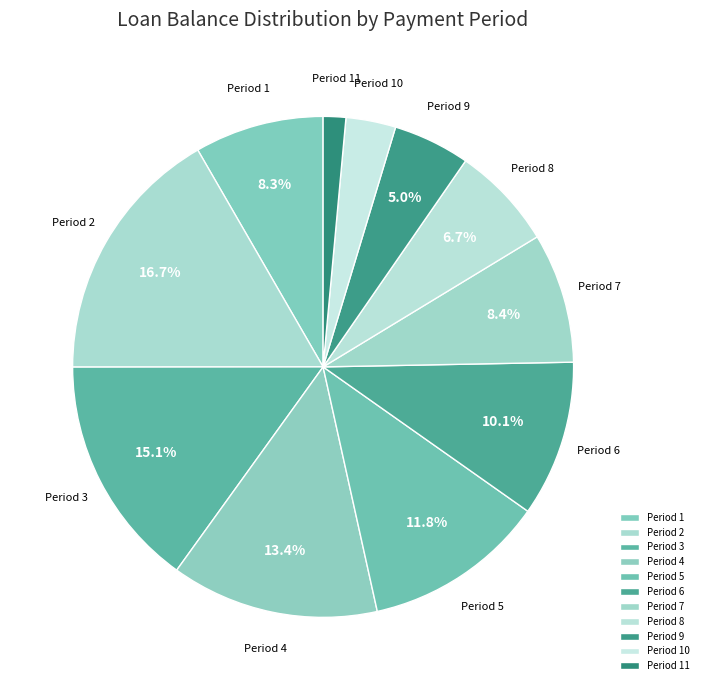

Does any single category account for the majority?

No